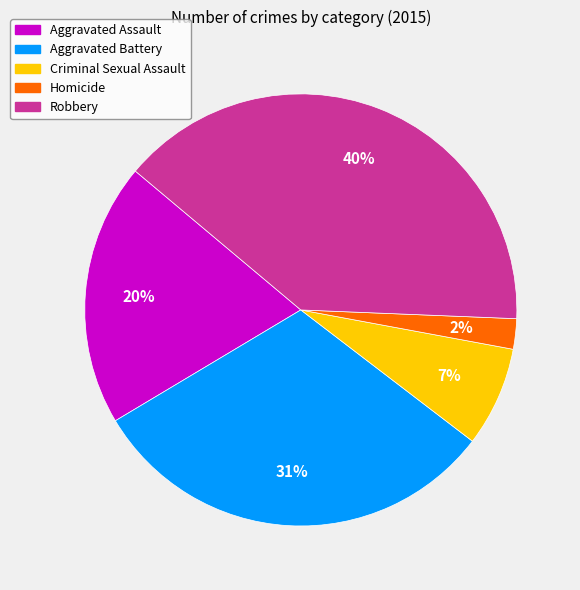

Which category has the smallest portion of the pie?

Homicide